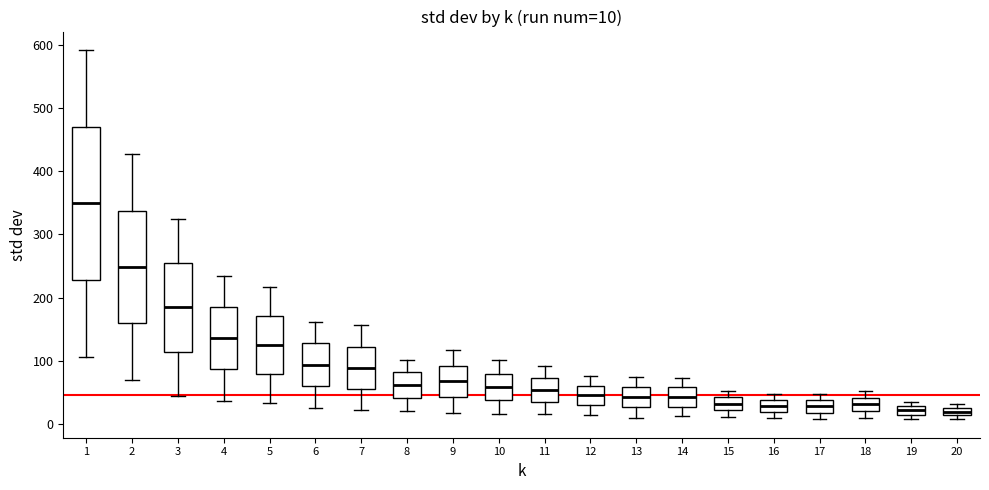

Comparing the boxes themselves (not the whiskers), which one is the tallest?

1